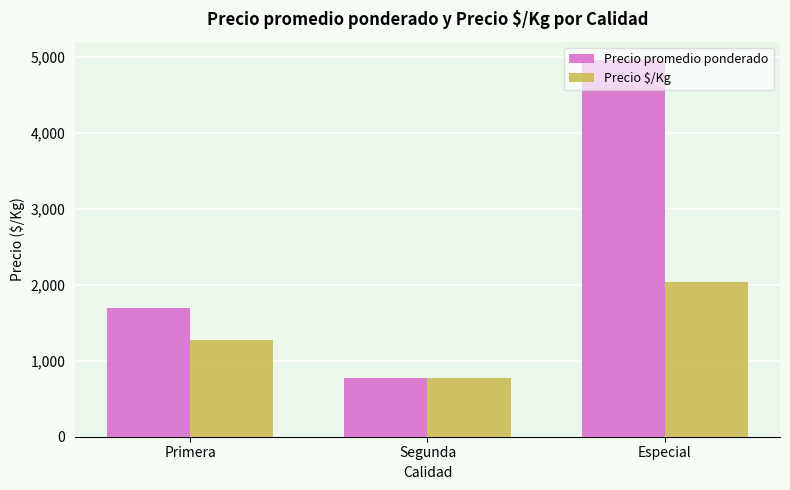

What is the average value of the Precio $/Kg series?

1361